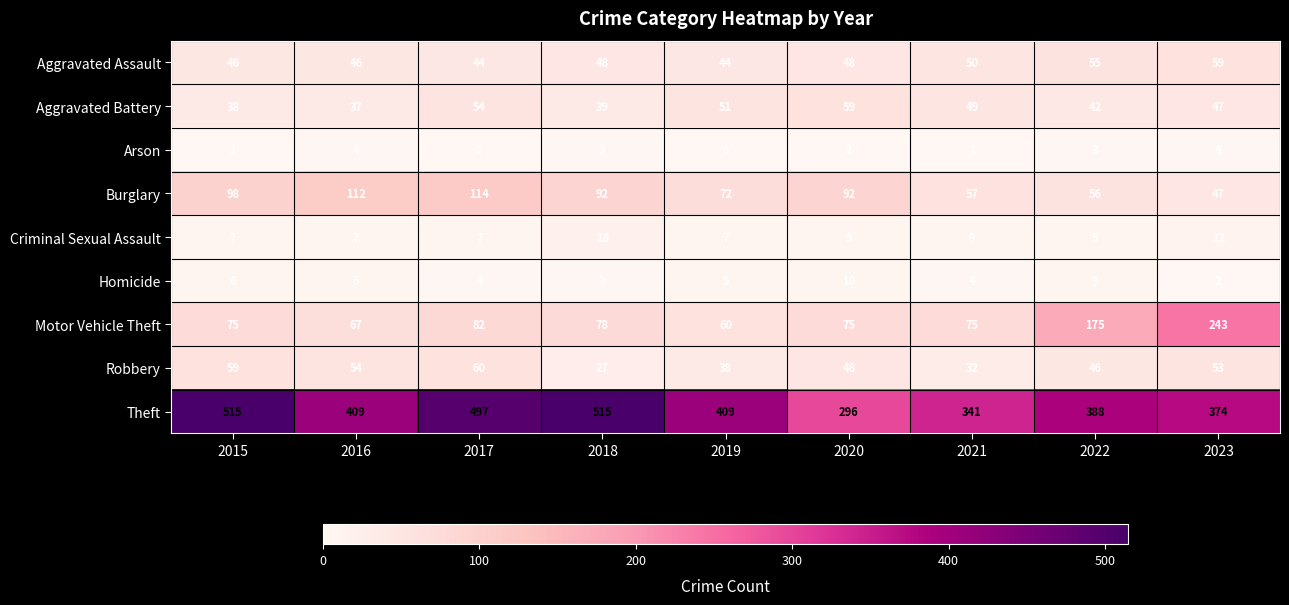

What is the greatest value displayed?

515